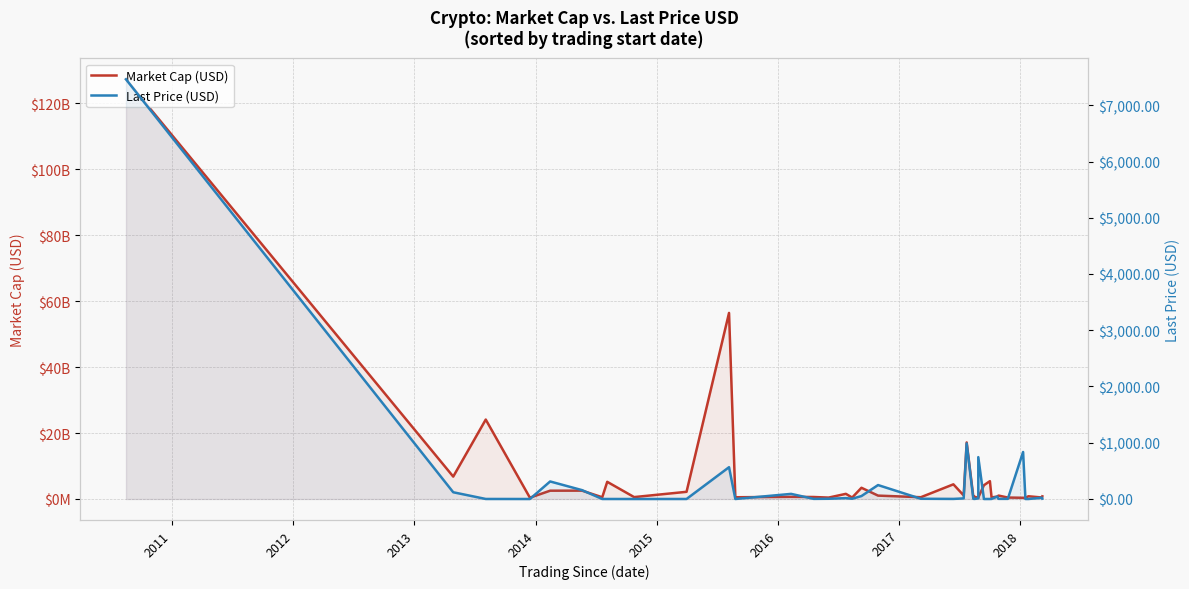

Reading right to left, list all the values displayed in this chart.

Market Cap (USD): 802879815.0	454276222.0	829142851.0	348688645.0	367525200.0	441960784.0	1040058192.0	736215475.0	476744487.0	5407202482.0	4177703250.0	460430466.0	345249165.0	684238695.0	732623348.0	17146423501.0	1074491608.0	4445767842.0	541707436.0	1025275983.0	3401815999.0	438037637.0	1562246156.0	426652188.0	605050332.0	651729461.0	527225314.0	56404974450.0	2179317940.0	578375535.0	5206109612.0	526461365.0	2533564049.0	2515997529.0	394131242.0	24079660537.0	6793561759.0	127218701523.0
Last Price (USD): 6.5	22.3	0.1	0.0	835.5	2.7	2.7	43.2	1.3	0.2	0.1	744.2	11.1	1.3	3.1	988.0	10.5	1.6	4.1	247.8	52.3	4.4	15.4	4.3	2.4	91.0	0.0	565.4	0.2	0.0	0.3	0.2	157.8	311.7	0.0	0.6	119.8	7461.6